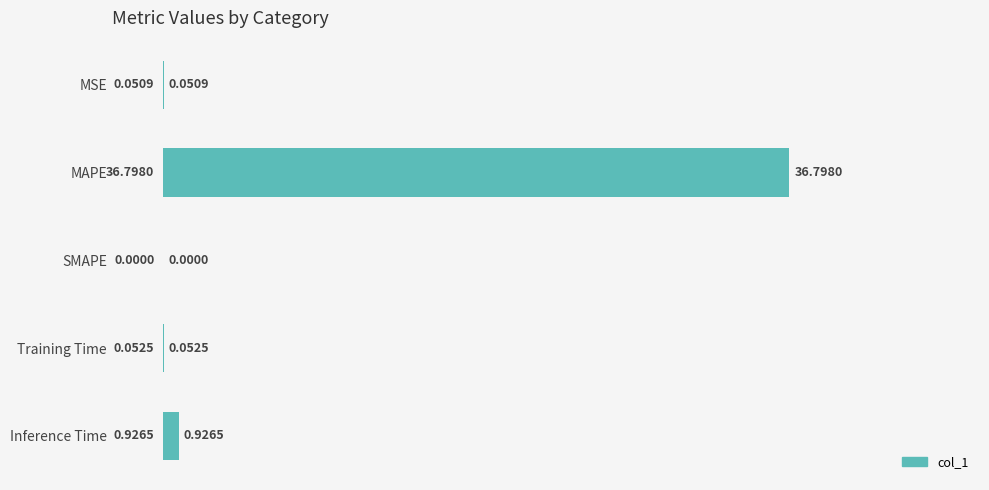

Where is the data nearest to the value 18?

Inference Time